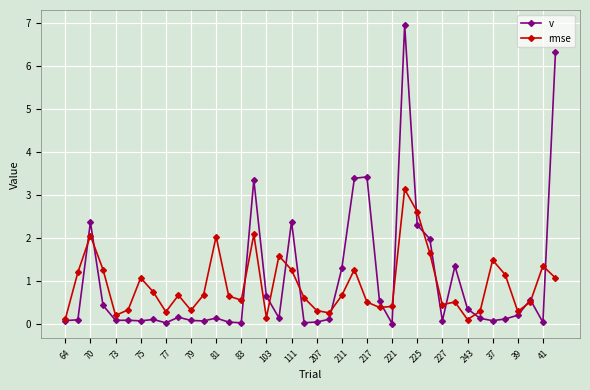

What is the value of the rmse point at the 6th from the left?

0.3